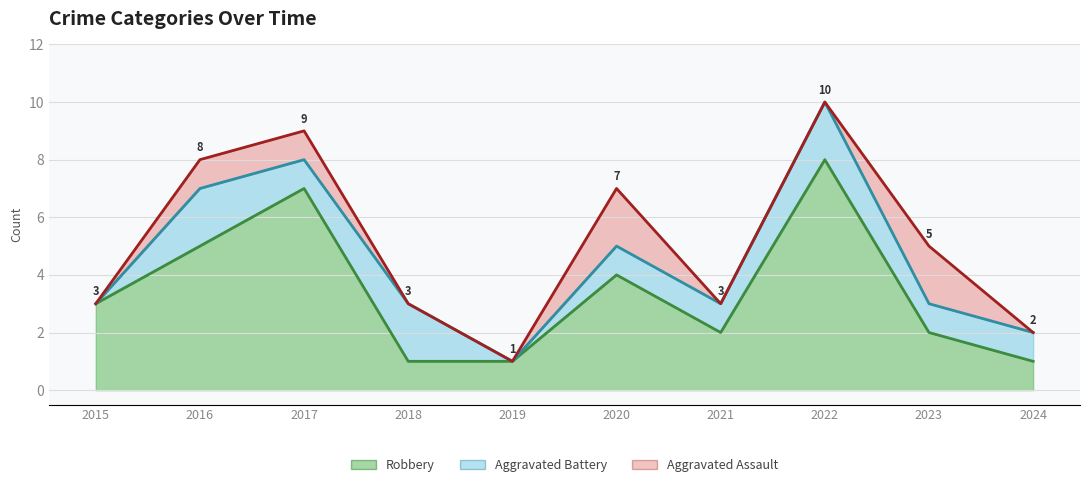

True or false: Robbery and Aggravated Assault cross at least once.

False